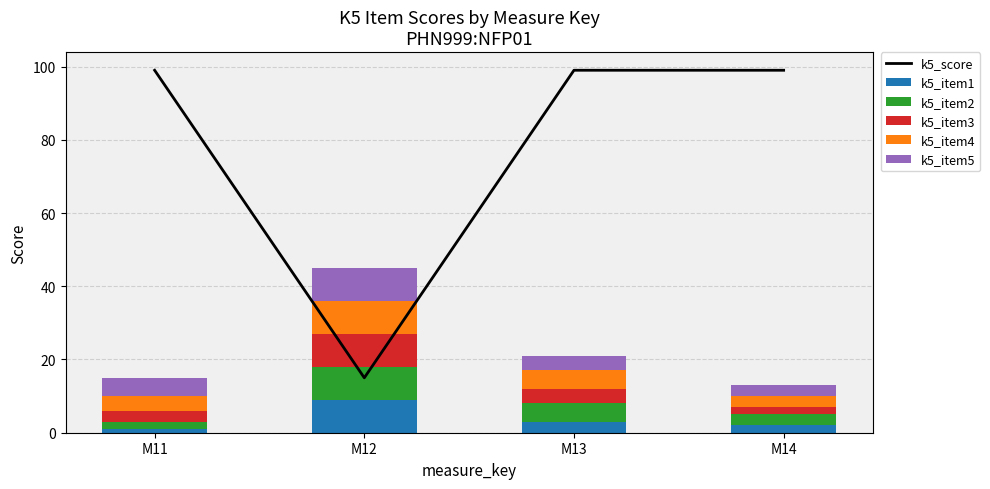

At which label does k5_item1 first exceed 3?

M12